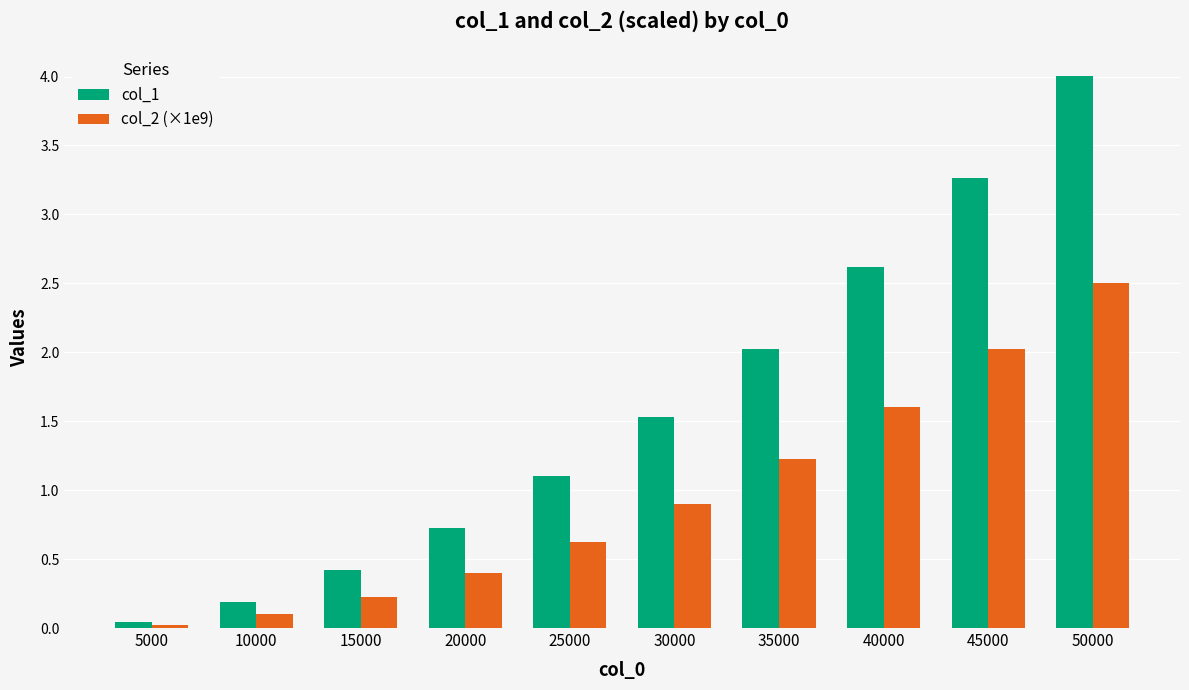

What is the difference between the highest and lowest values at 45000?

1.2